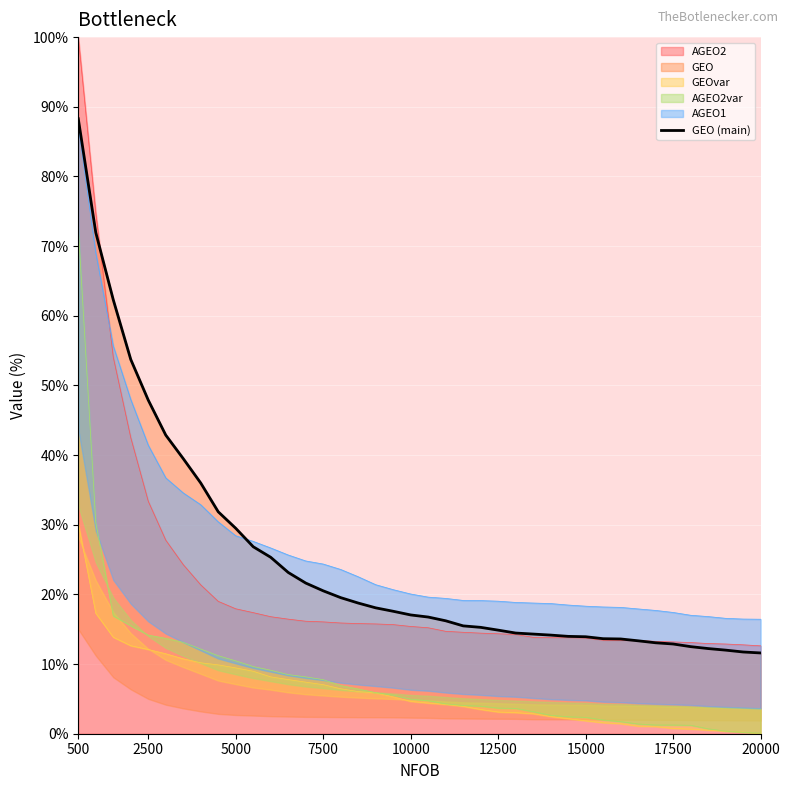

True or false: AGEO2 has a value of 3.9 at 15000.

False